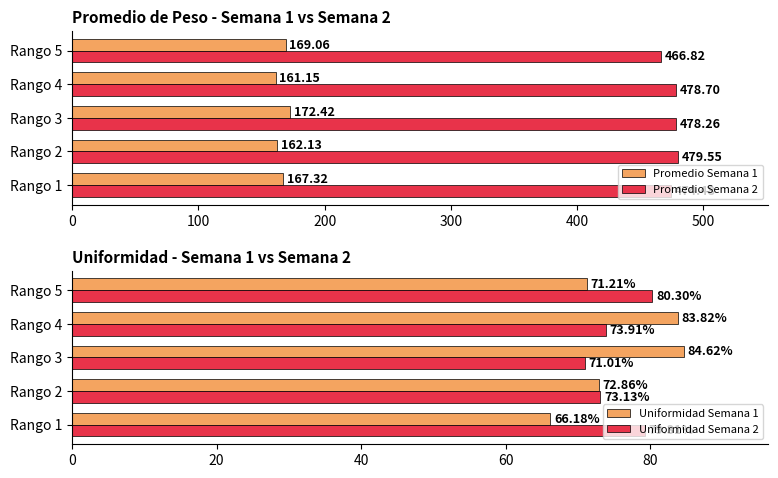

Which series has the largest range (max minus min)?

Uniformidad Semana 1